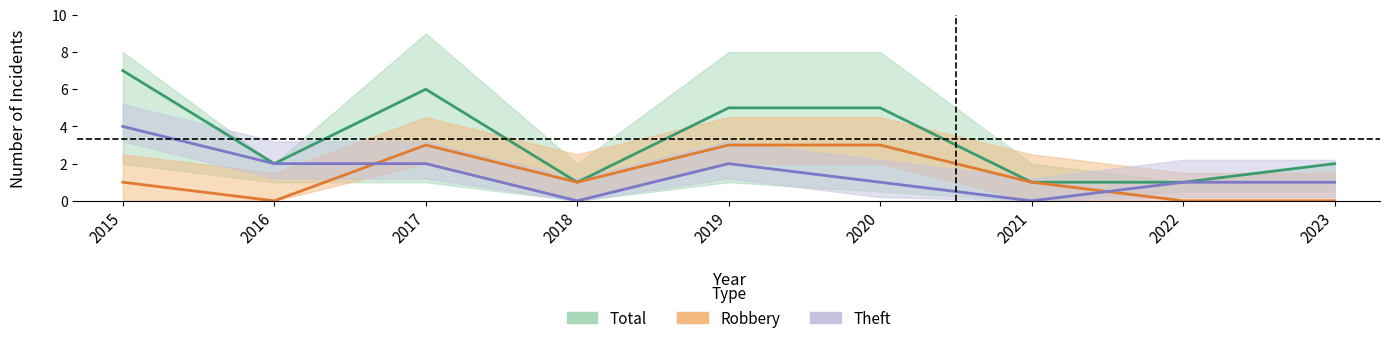

At which label does Total first exceed 2?

2015